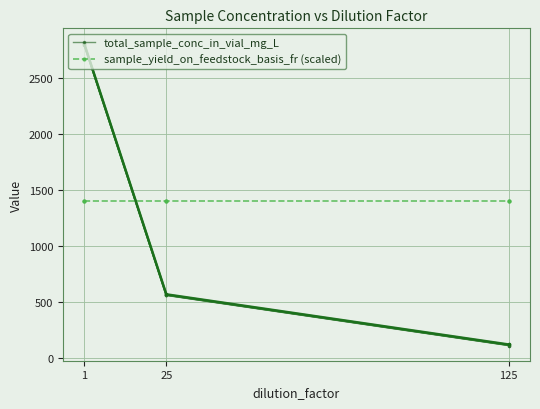

Rank the series at 25 from highest to lowest value.

sample_yield_on_feedstock_basis_fr (scaled), total_sample_conc_in_vial_mg_L